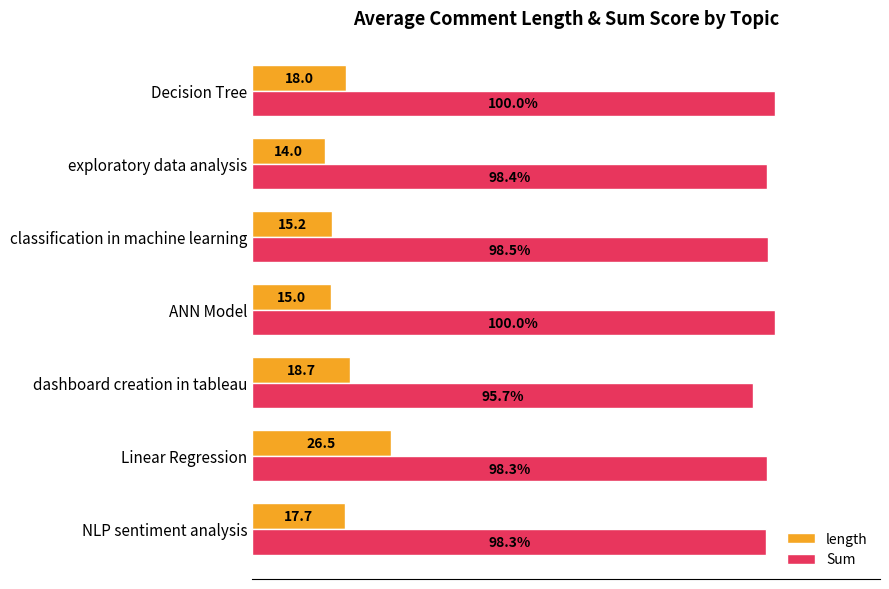

Between exploratory data analysis and Decision Tree, which series saw the biggest shift?

length